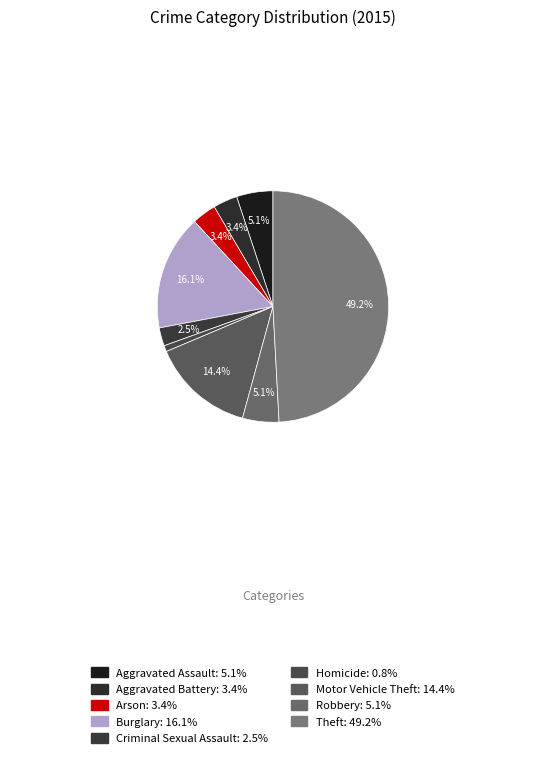

What is the largest slice in the pie chart?

Theft